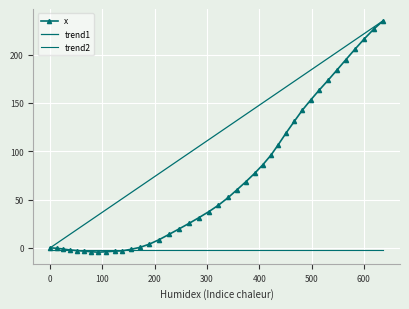

At which category does the chart reach its peak across all series?

637.3